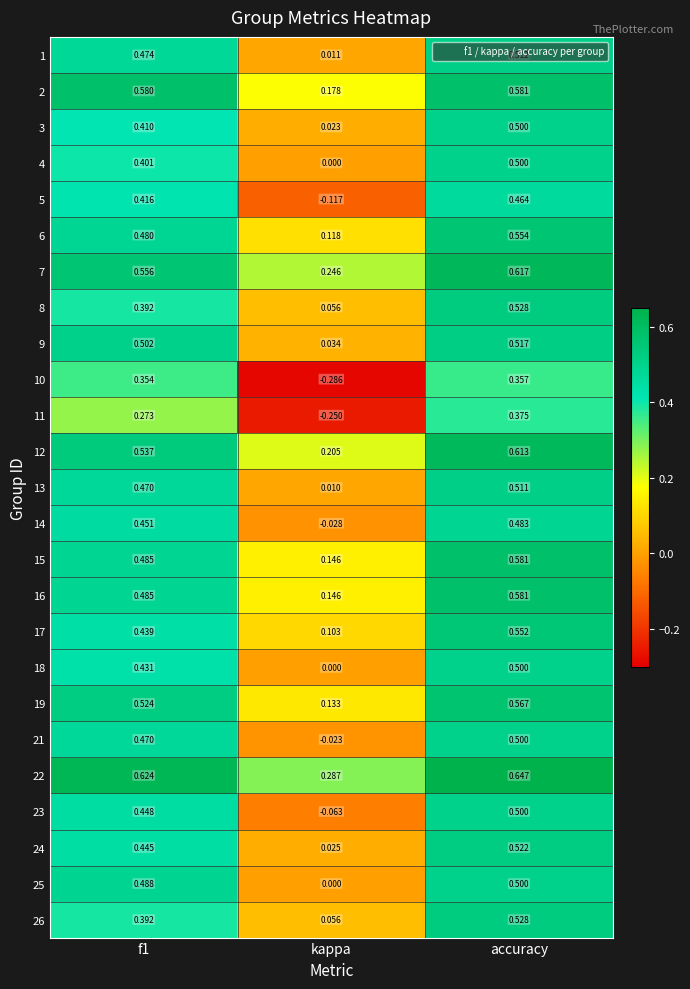

At which label does 19 reach its minimum?

kappa